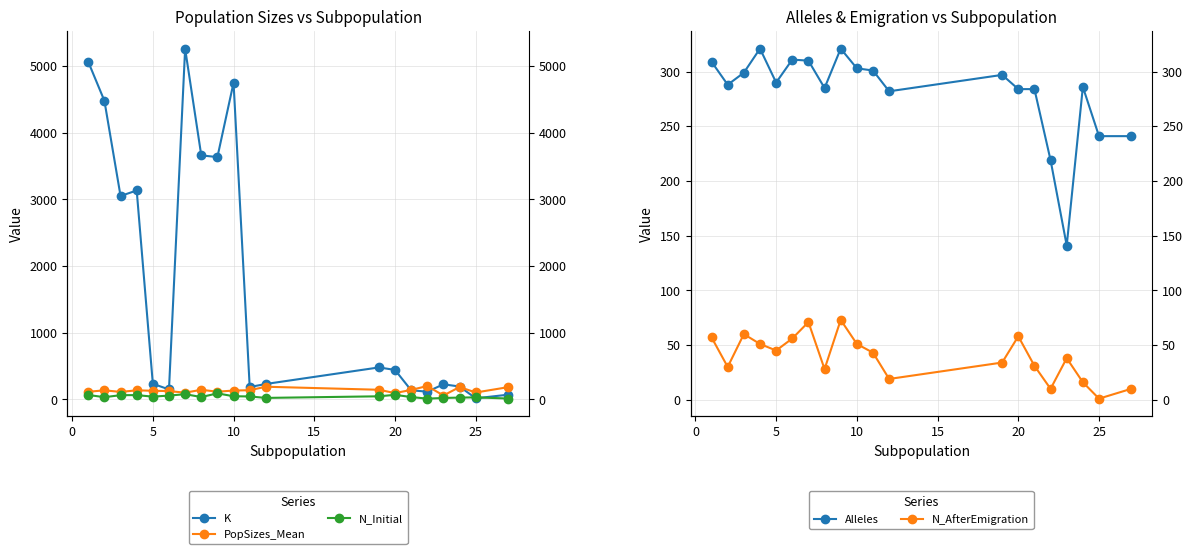

At how many categories does at least one series exceed 2867?

8